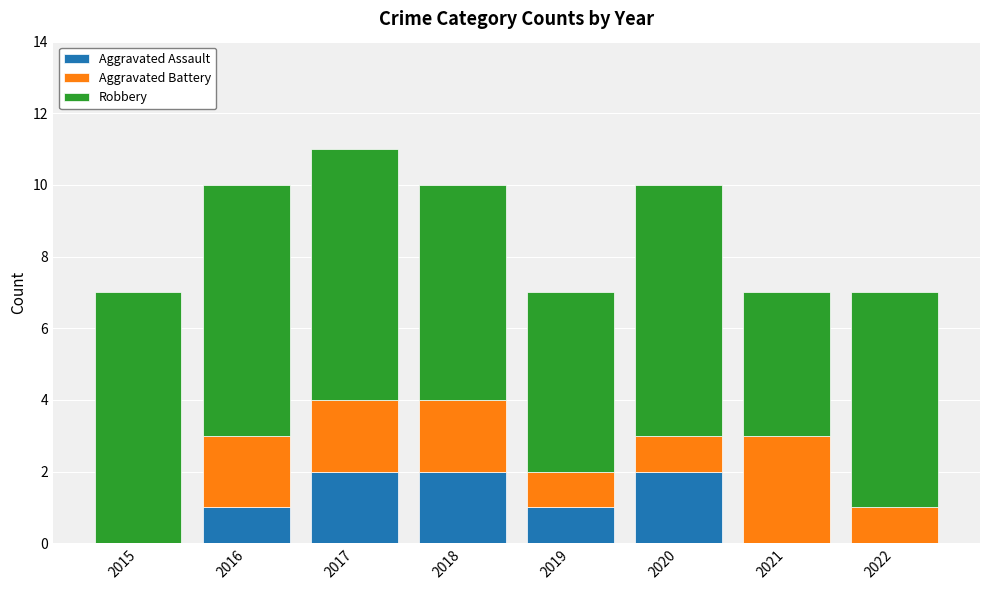

What is the sum of all Aggravated Assault values?

8